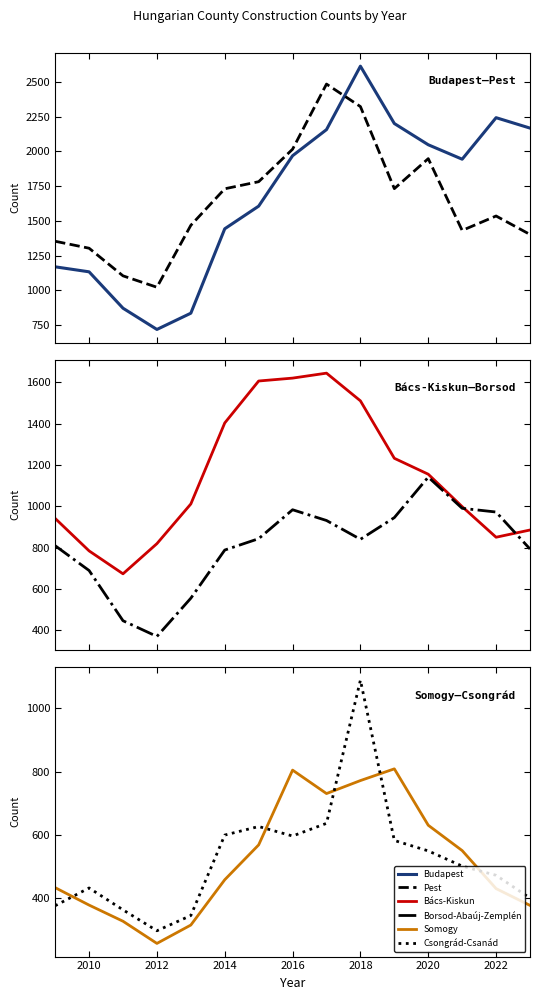

Between 2008 and 2014, which series saw the biggest shift?

Budapest